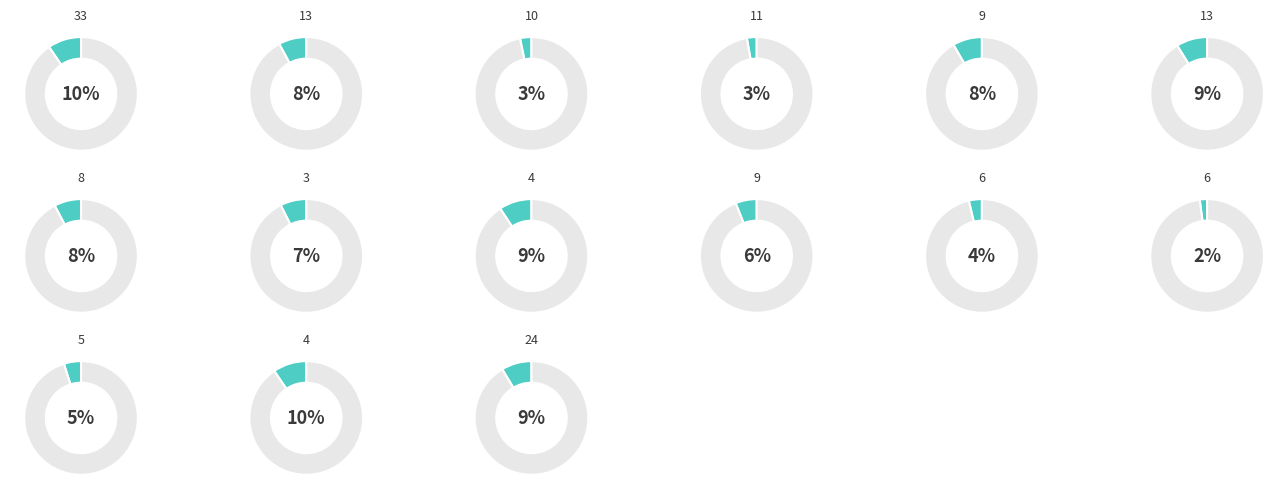

What is the smallest slice in the pie chart?

6